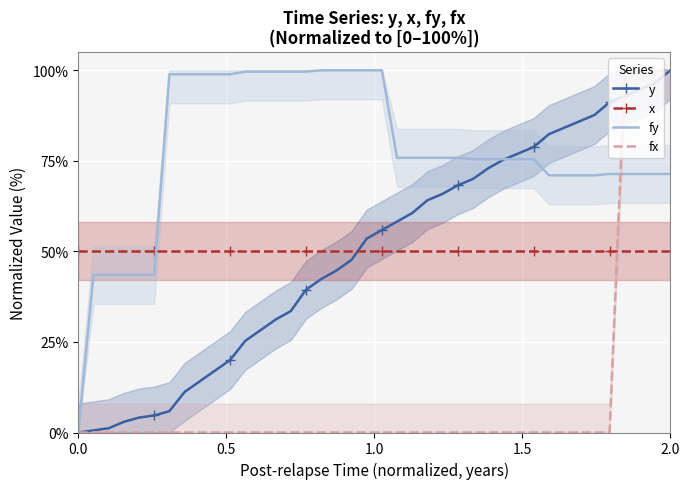

True or false: fy and fx cross at least once.

True